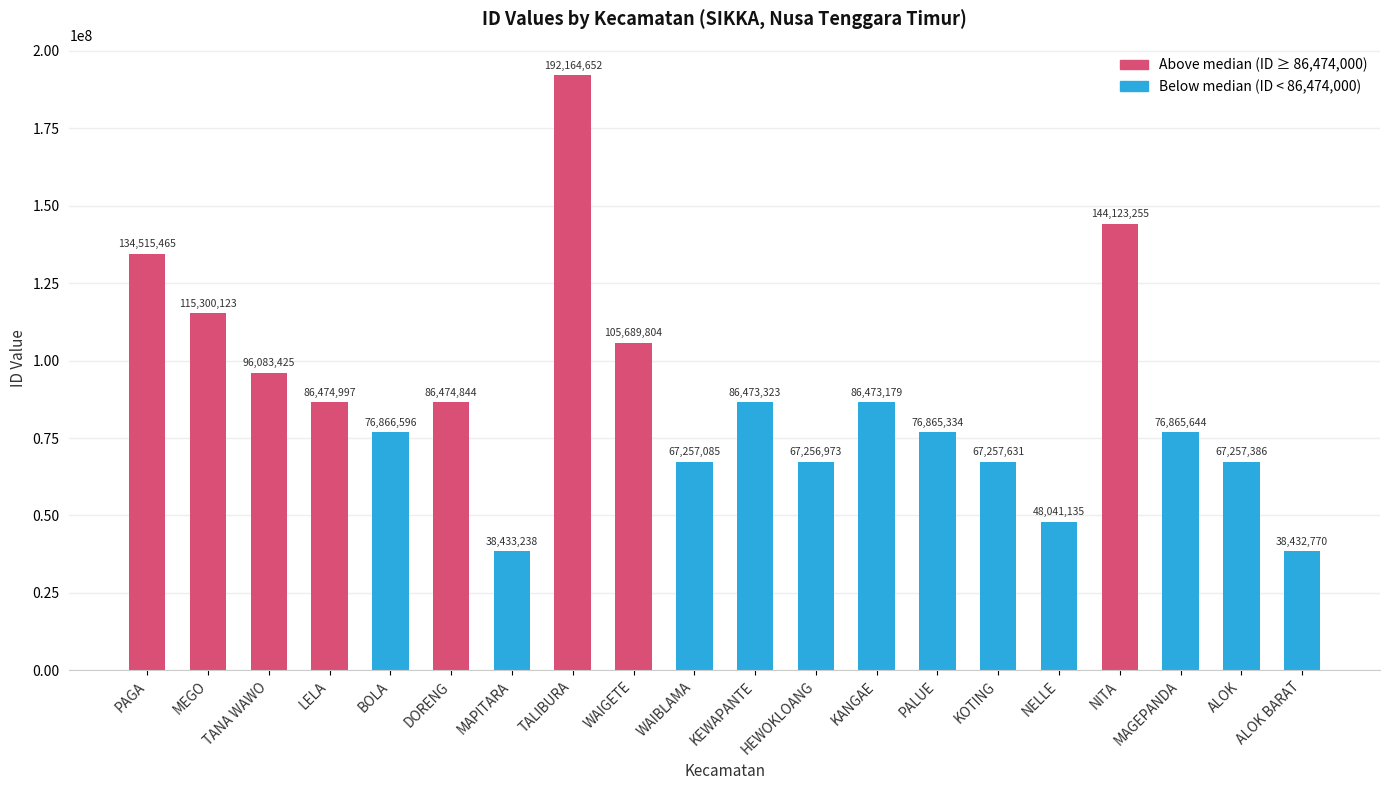

What is the difference between the maximum and second lowest values?

153731414